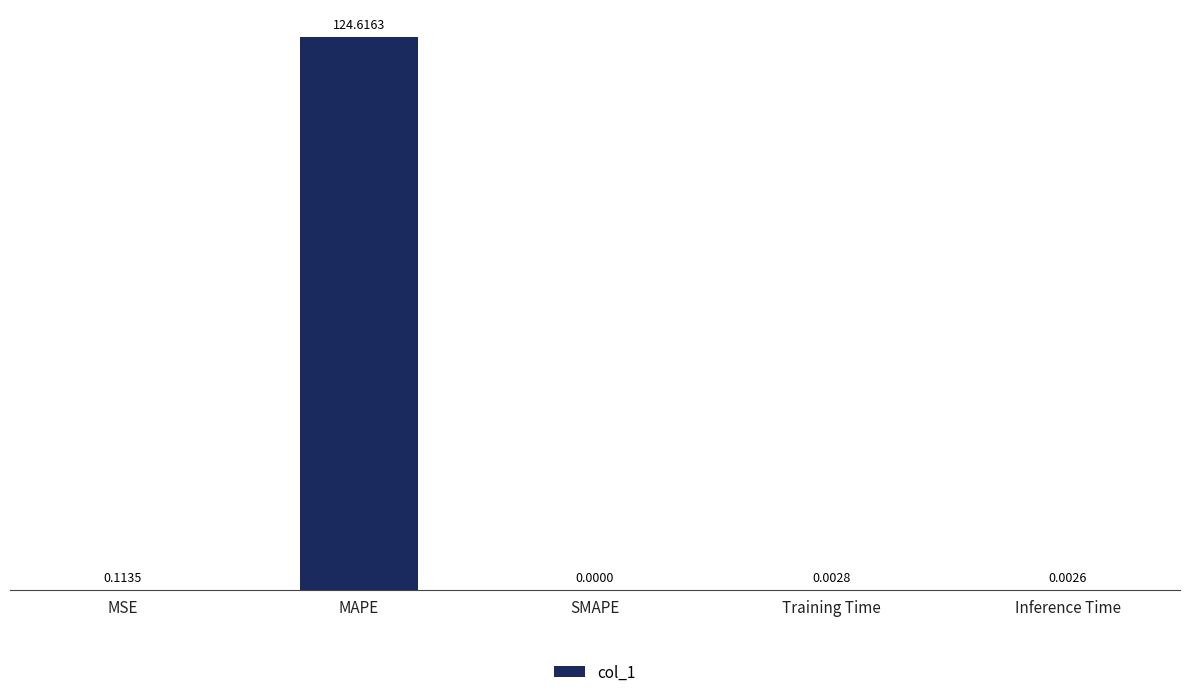

What is the sum of all values?

124.7